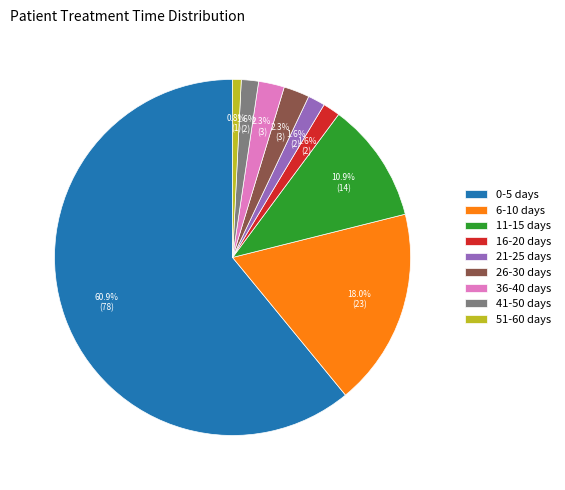

What portion of the pie excludes 16-20 days?

98.4%